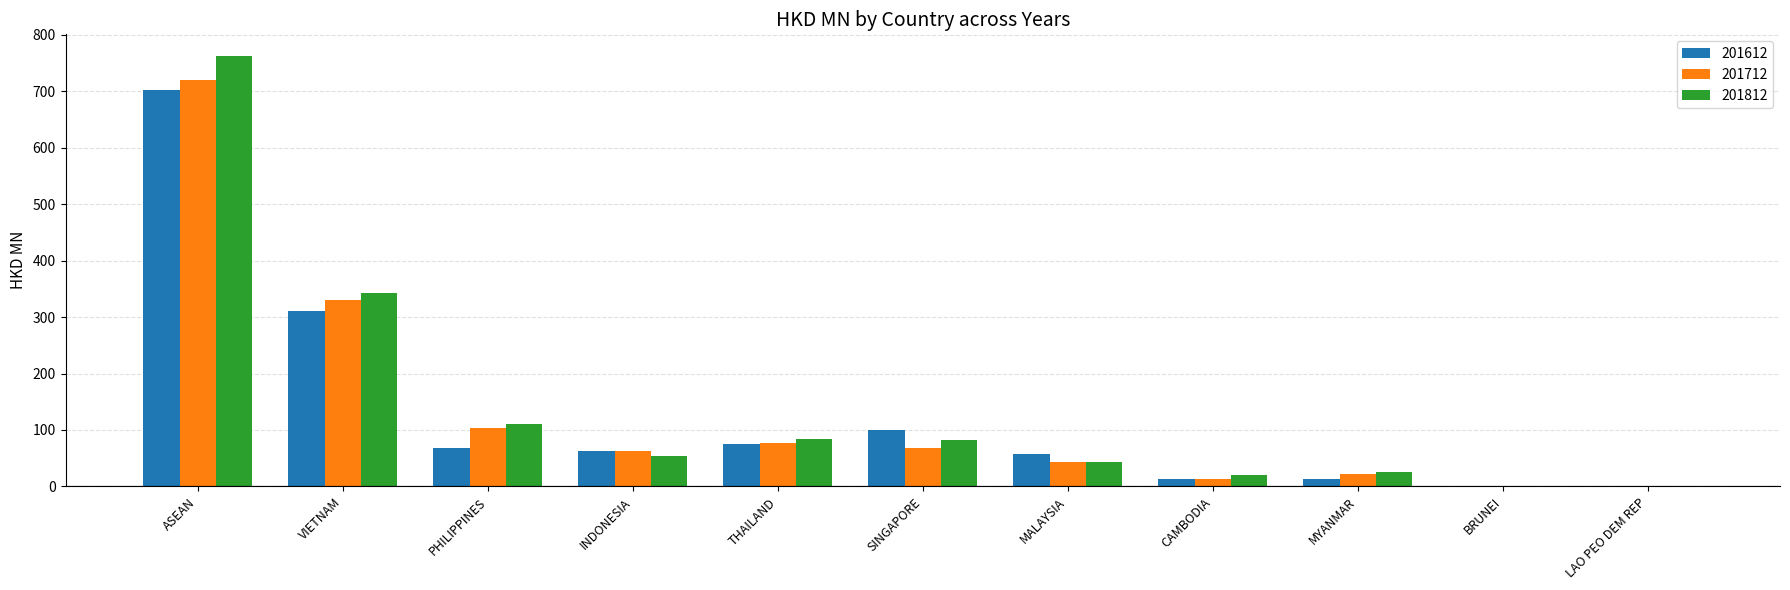

Where is 201712 nearest to the value 359?

VIETNAM